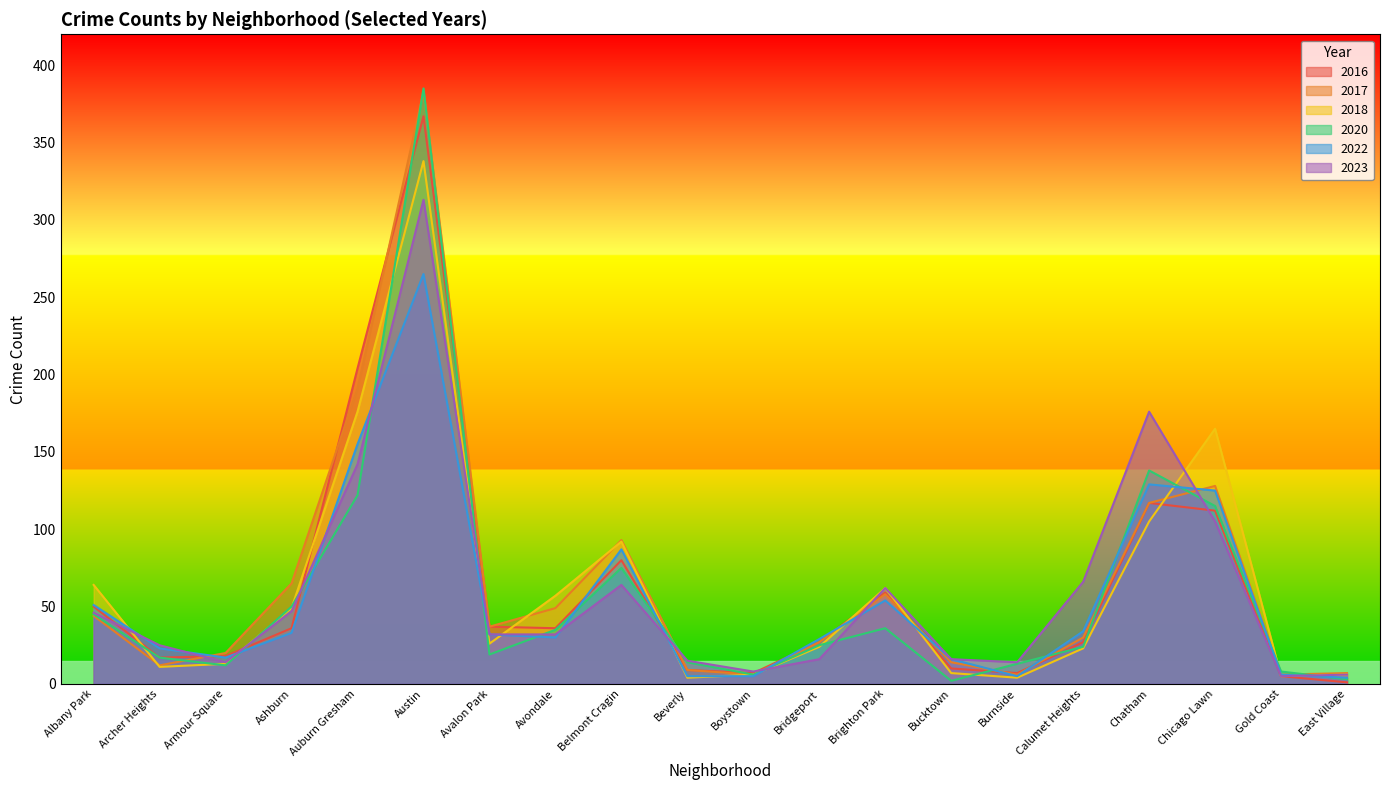

How many lines are shown in the chart?

6